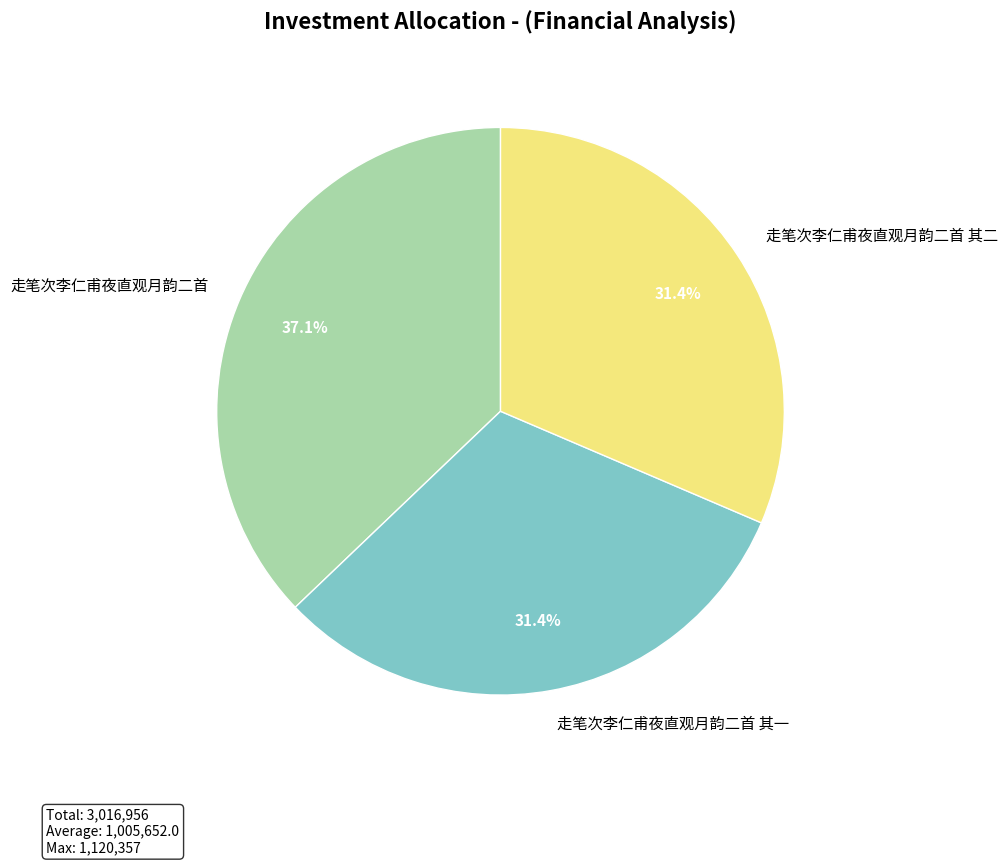

Combined, what portion of the pie is 走笔次李仁甫夜直观月韵二首 and 走笔次李仁甫夜直观月韵二首 其一?

68.6%